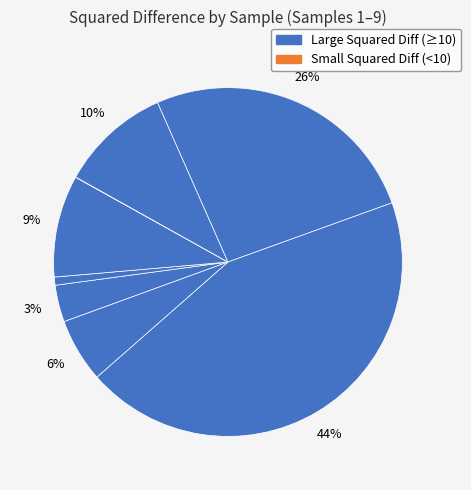

What is the largest slice in the pie chart?

8